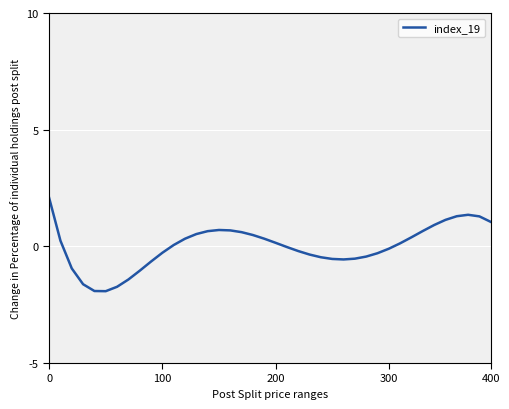

What is the smallest value displayed?

-1.9